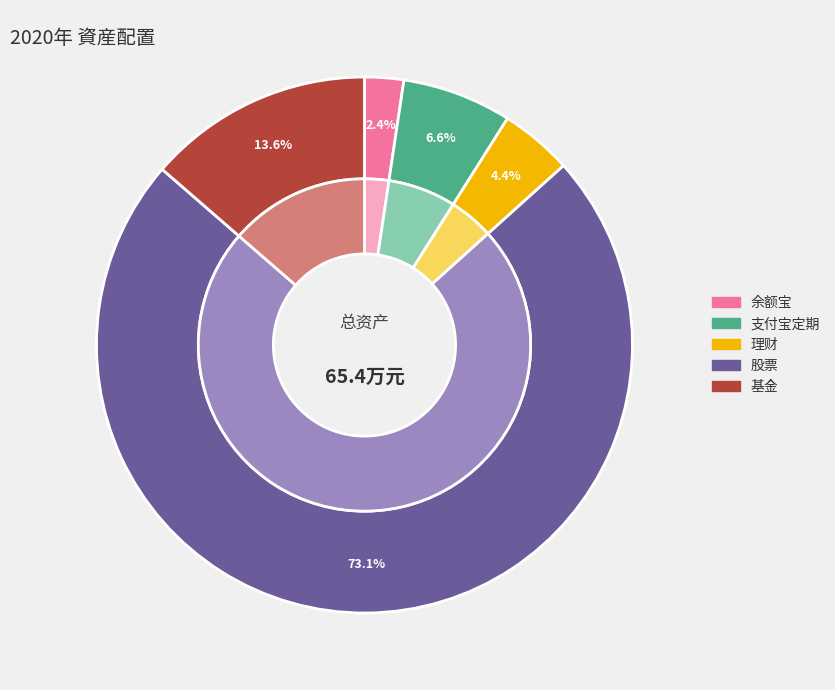

How many slices are in this pie chart?

5